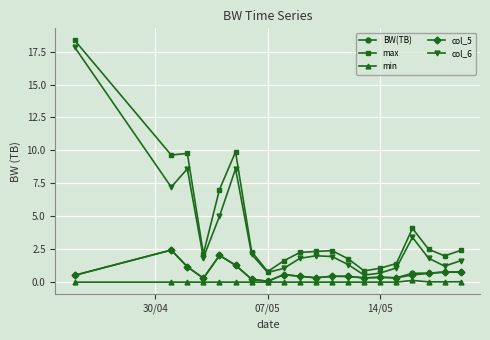

Which series has the largest total across all categories?

max